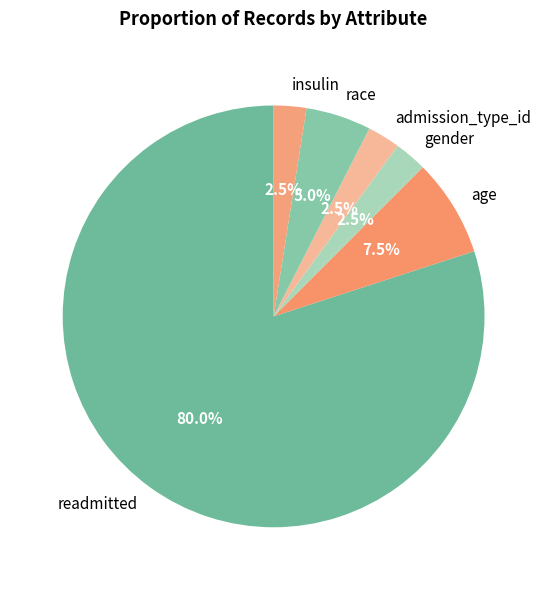

How much of the chart is everything except readmitted?

20.0%